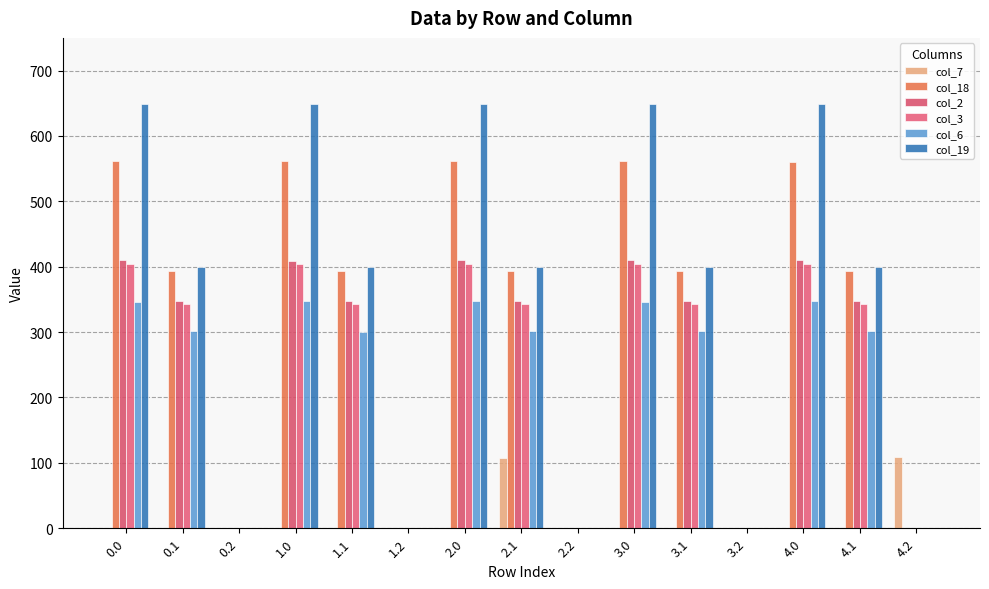

Rank the series by their maximum value, from lowest to highest.

col_7, col_6, col_3, col_2, col_18, col_19